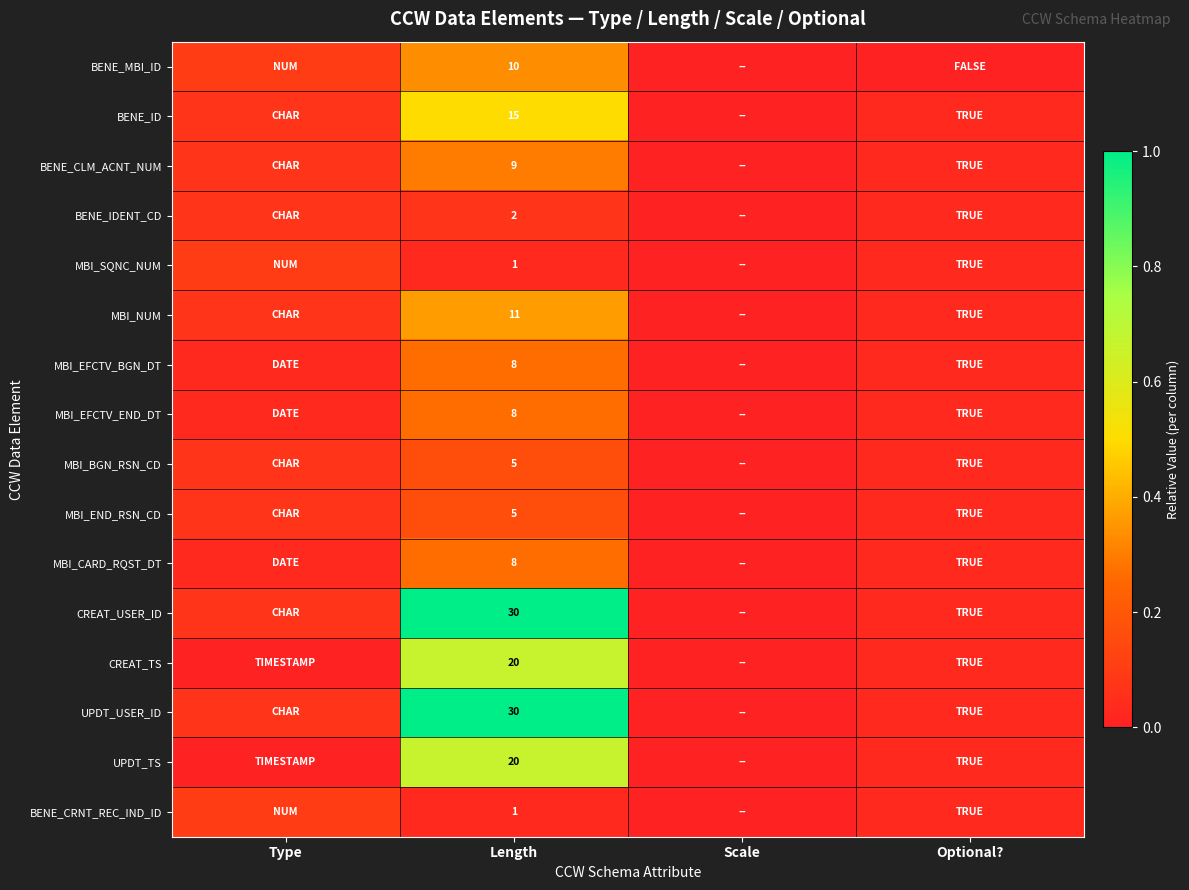

List the series in order of their peak value, highest first.

CREAT_USER_ID, UPDT_USER_ID, CREAT_TS, UPDT_TS, BENE_ID, MBI_NUM, BENE_MBI_ID, BENE_CLM_ACNT_NUM, MBI_EFCTV_BGN_DT, MBI_EFCTV_END_DT, MBI_CARD_RQST_DT, MBI_BGN_RSN_CD, MBI_END_RSN_CD, MBI_SQNC_NUM, BENE_CRNT_REC_IND_ID, BENE_IDENT_CD